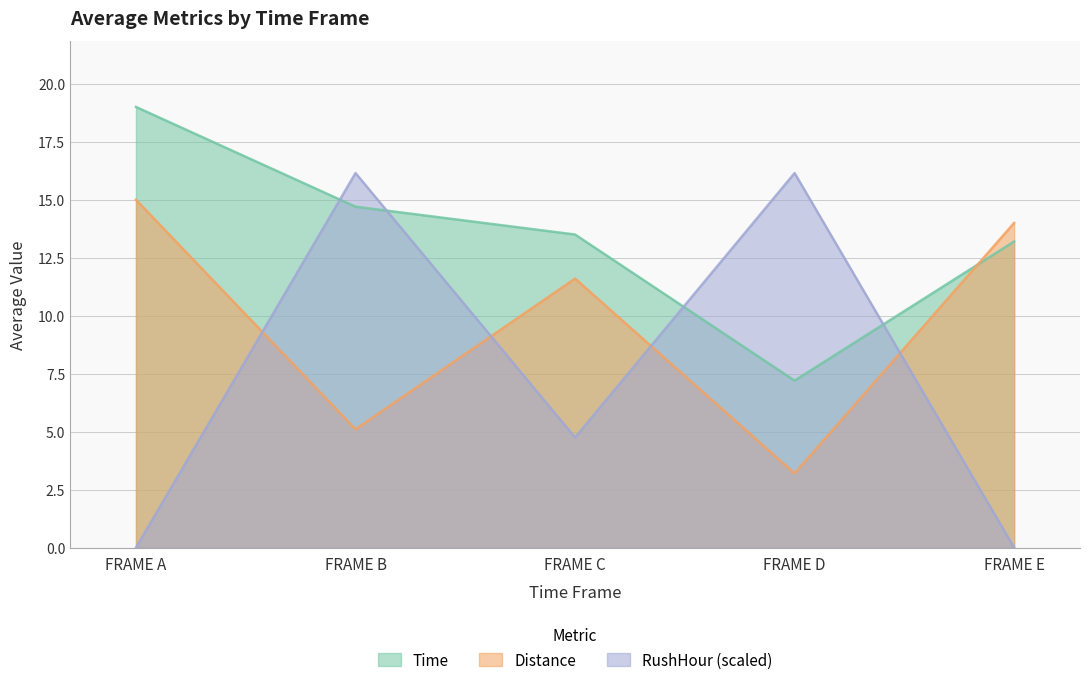

The Distance series shows 1.7 at FRAME D. True or false?

False